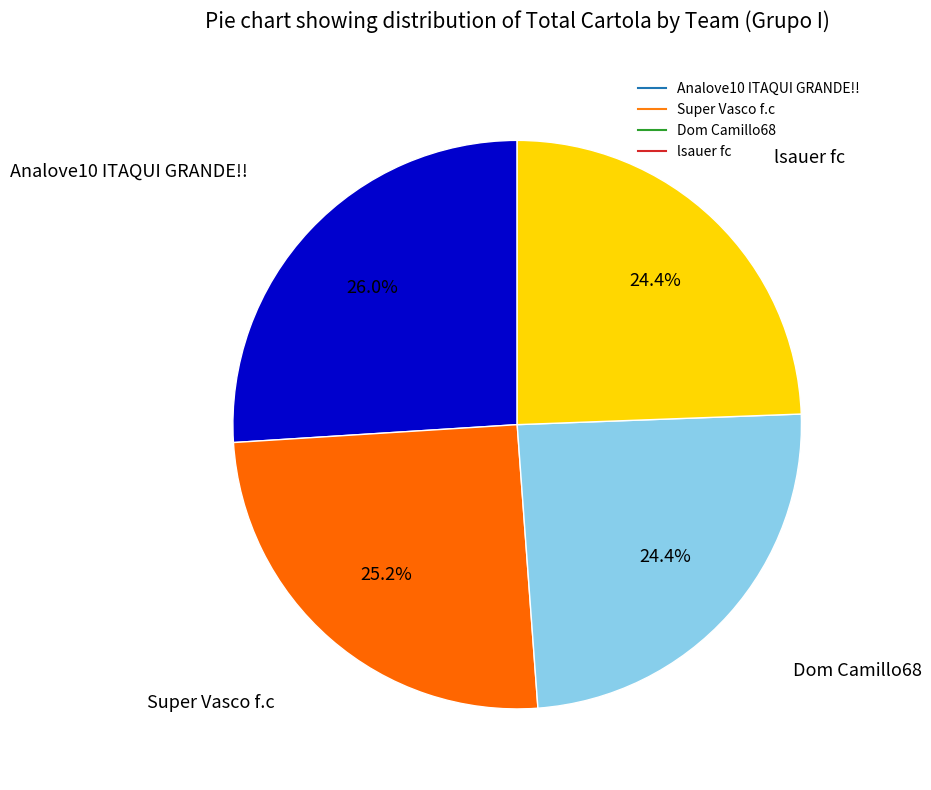

To the nearest percent, what is the difference between the Super Vasco f.c and Dom Camillo68 slice percentages?

1%